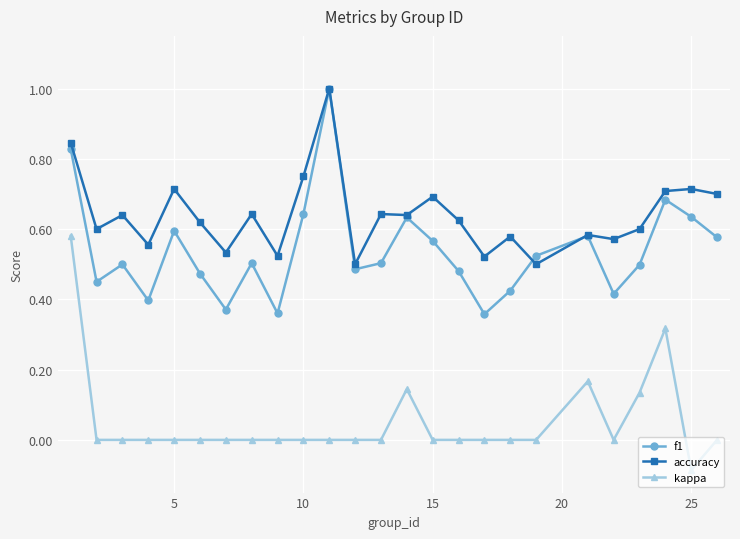

True or false: kappa and f1 cross at least once.

False